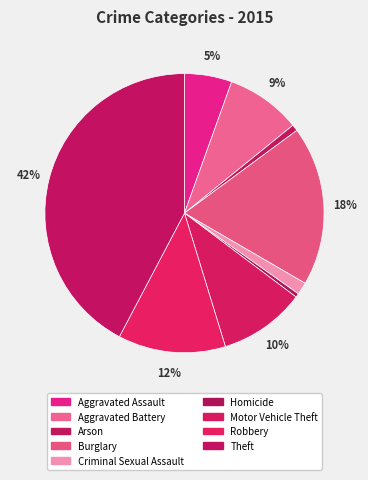

How much of the chart is everything except Aggravated Assault?

94.5%